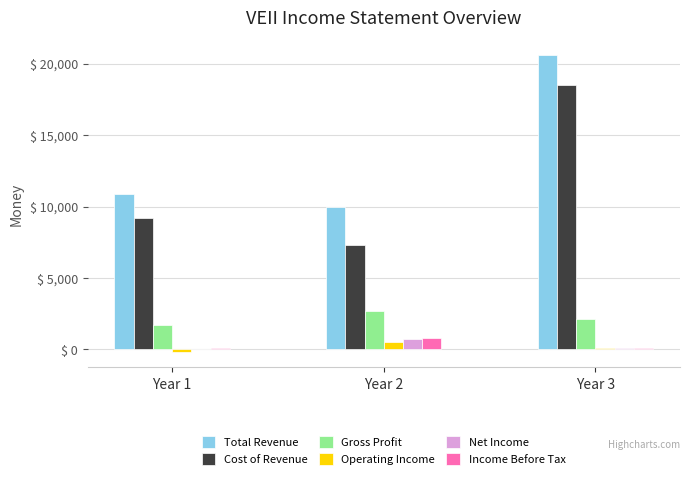

Is the value of Operating Income at Year 2 greater than the value of Total Revenue at Year 1?

No